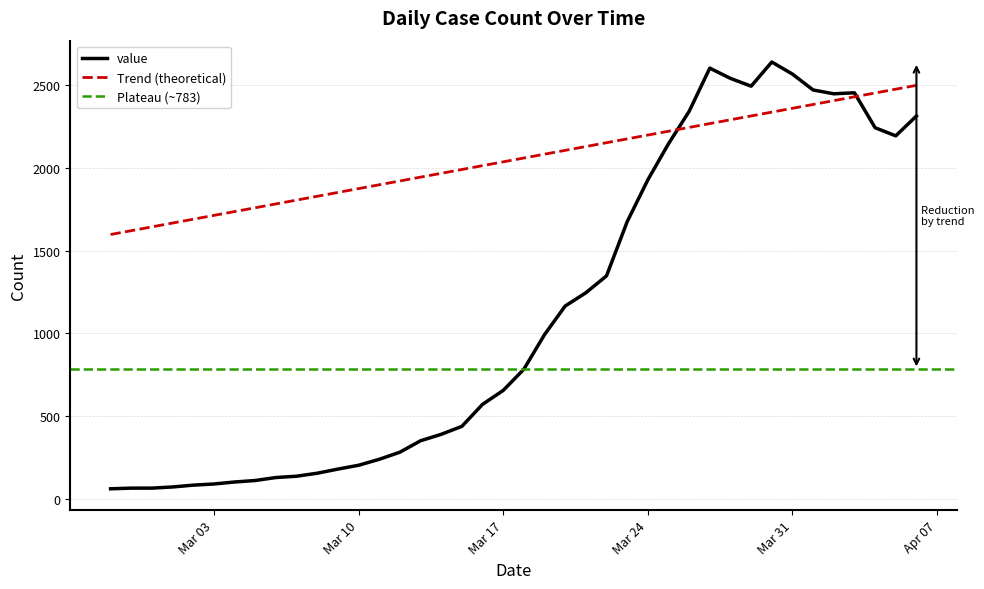

What is the value of the 22nd point from the left?

992